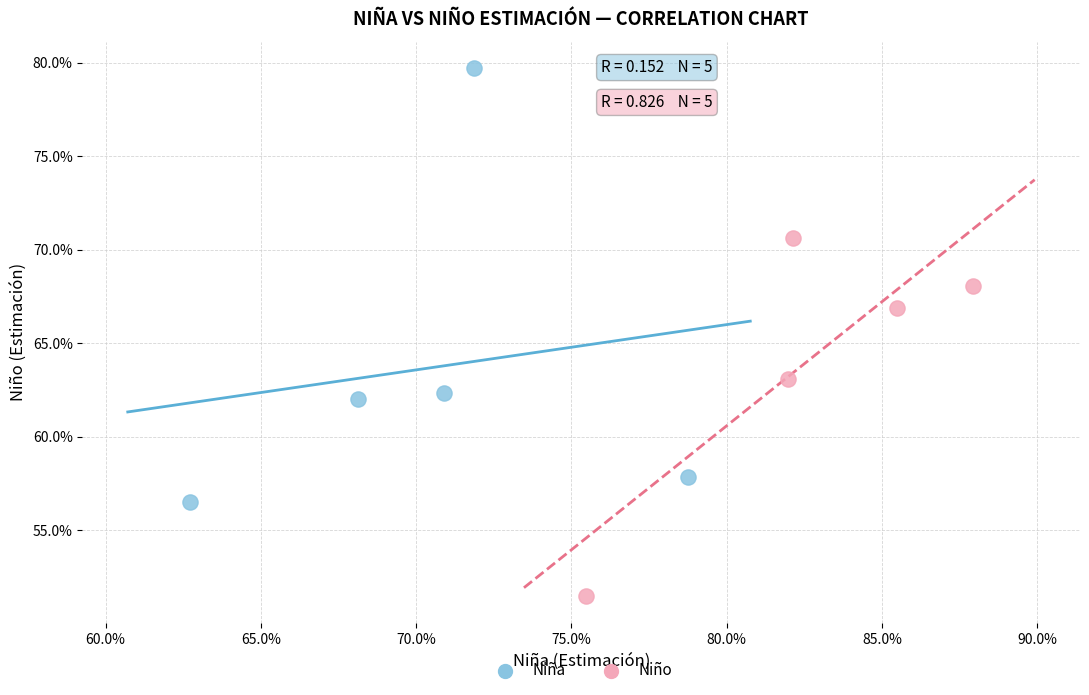

Which series contains the lowest Y value?

Niño